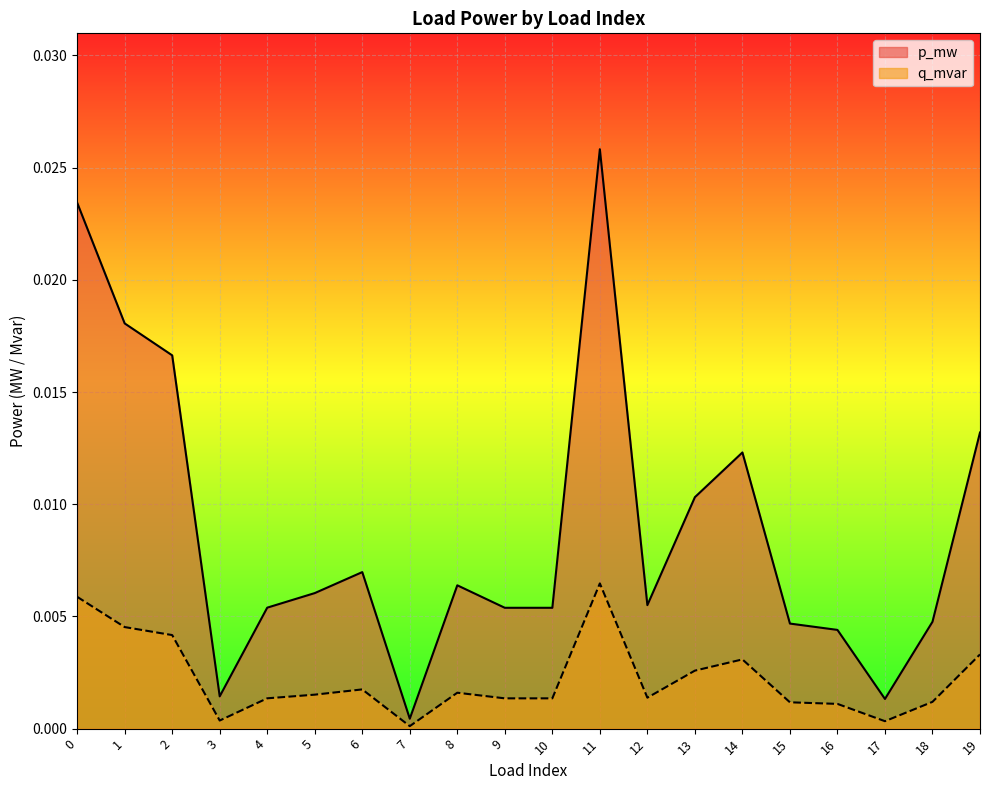

Count the number of categories in the chart.

20